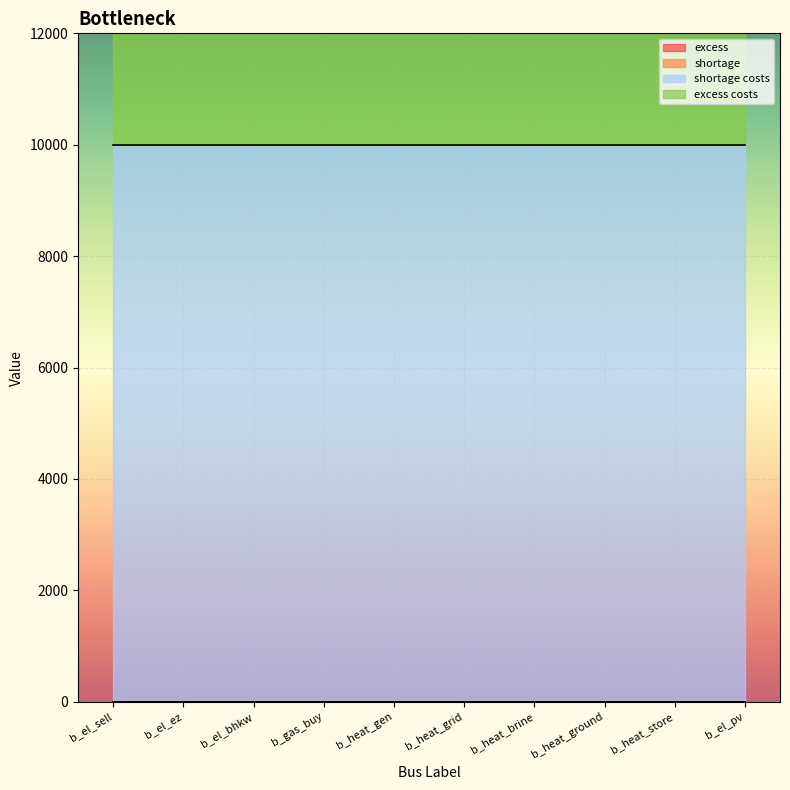

True or false: shortage has a value of 0 at b_heat_grid.

True